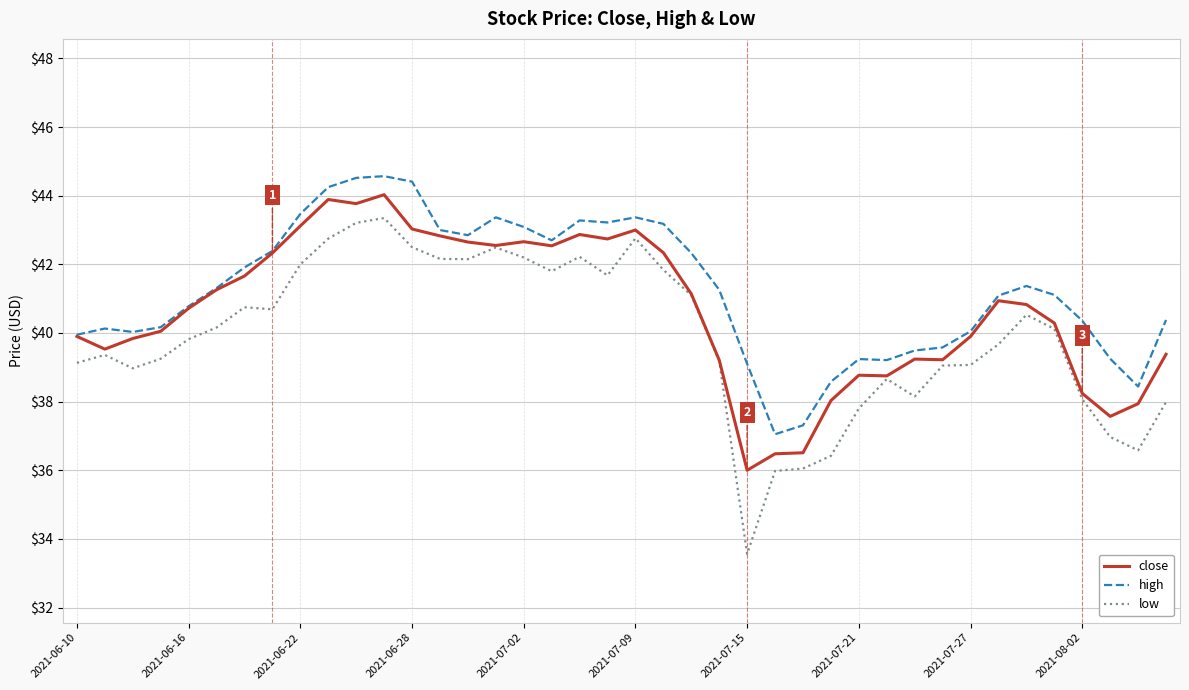

What is the lowest value of the low series?

33.6